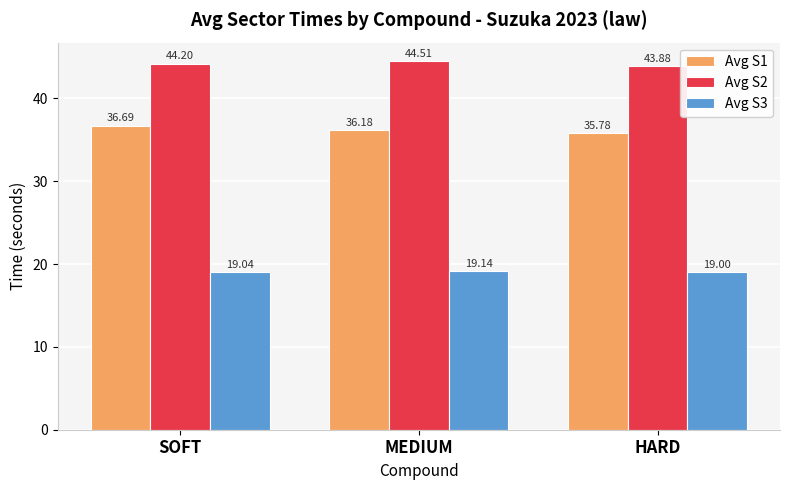

Count the number of data series in this chart.

3